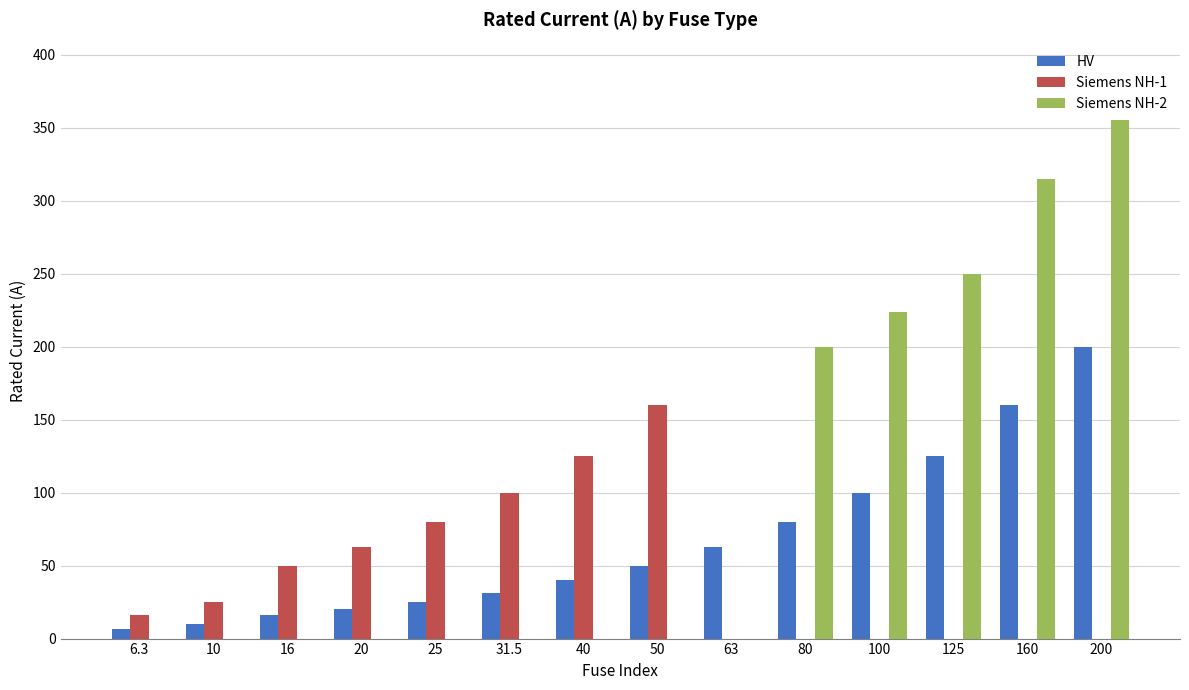

What is the maximum value shown in the chart?

355.0